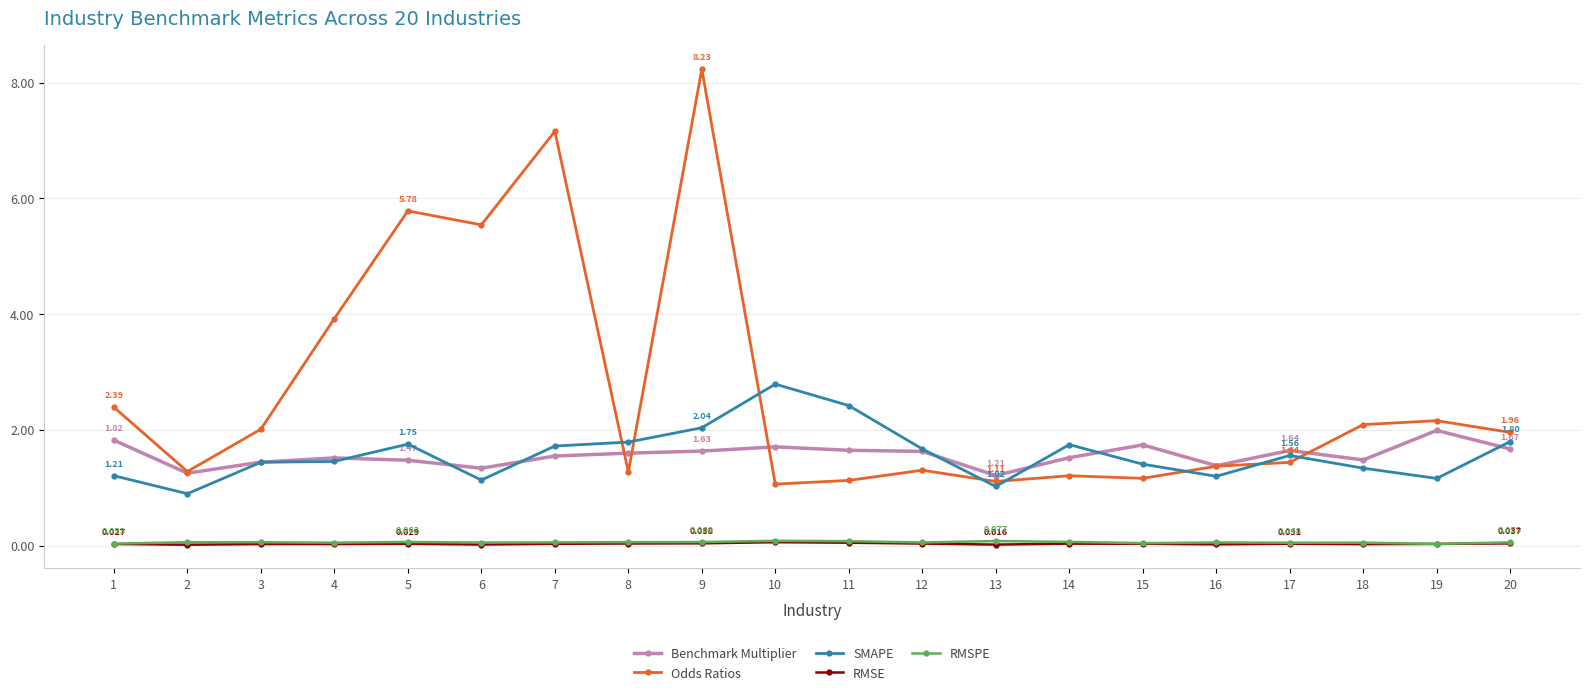

What is the difference between the second highest and second lowest values in the SMAPE series?

1.4